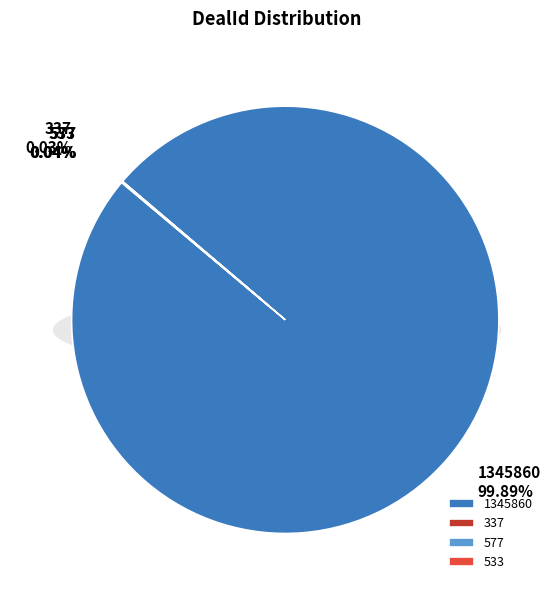

To the nearest percent, what is the combined percentage of 577 and 1345860?

100%